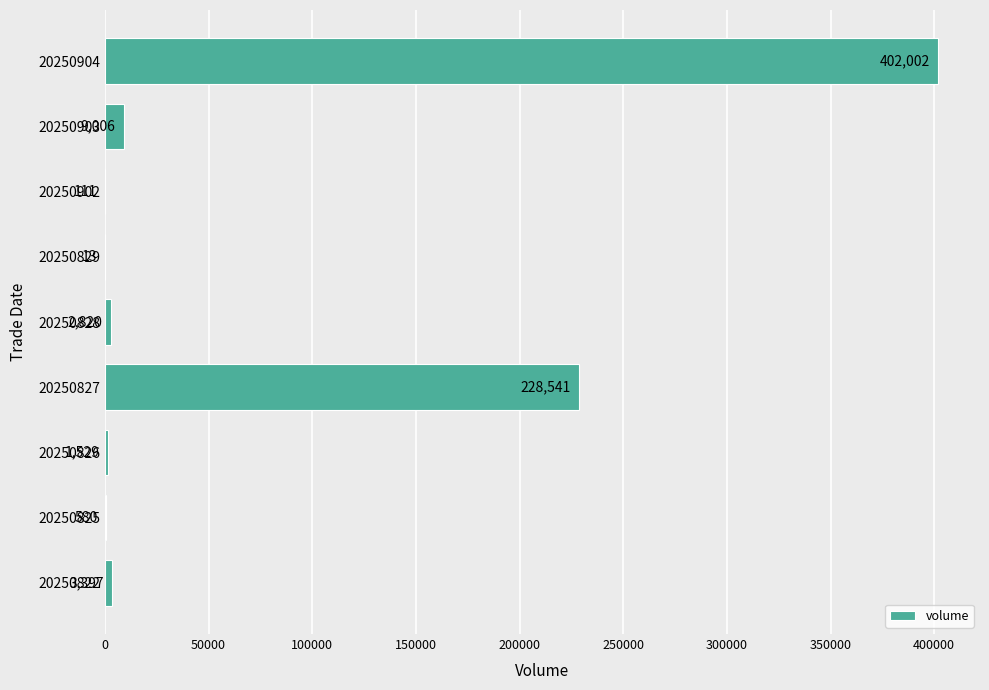

Reading bottom to top, what are all the values shown in this chart?

20250822=3397	20250825=580	20250826=1529	20250827=228541	20250828=2820	20250829=13	20250902=111	20250903=9006	20250904=402002